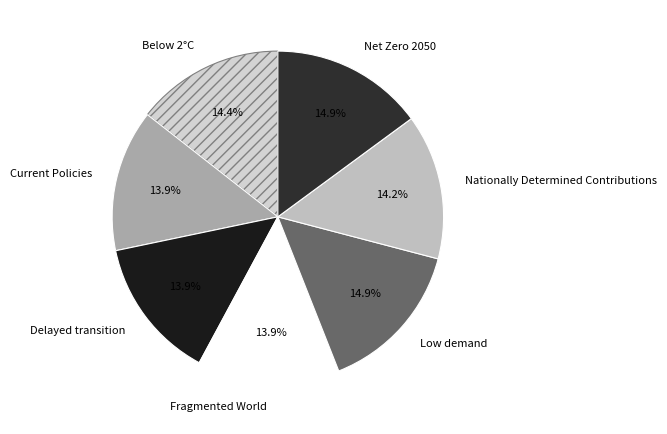

How much of the chart is everything except Current Policies?

86.1%